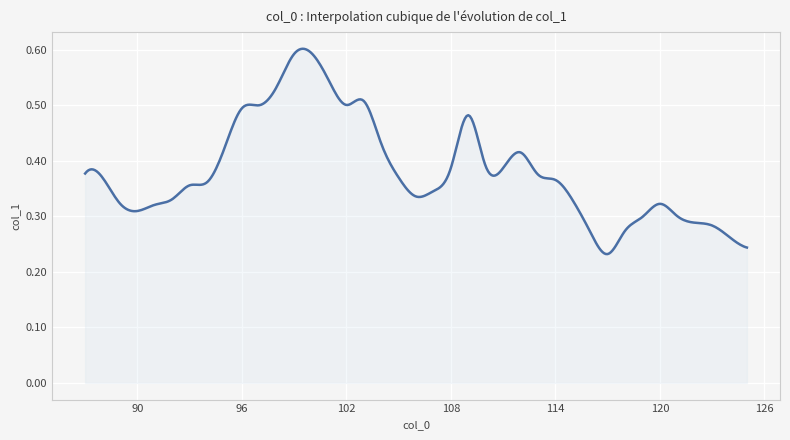

How many lines are shown in the chart?

1